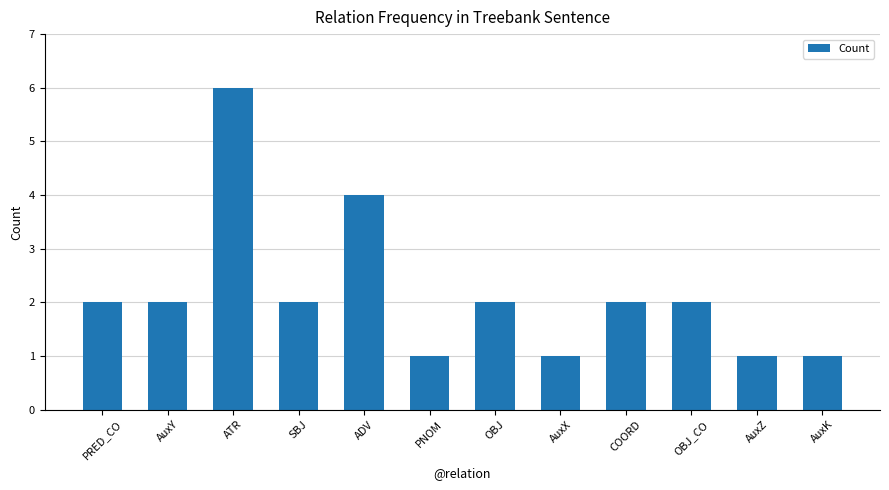

What is the label of the 4th bar from the right?

COORD